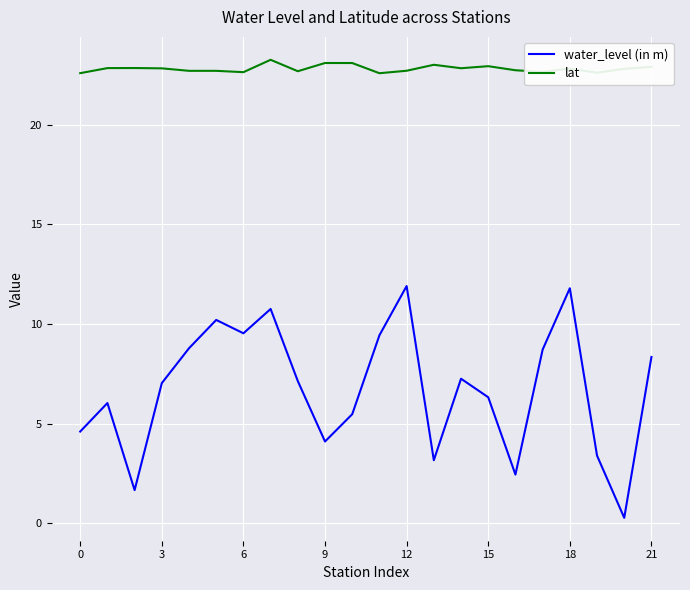

What is the difference between the maximum and second lowest values in the water_level (in m) series?

10.2